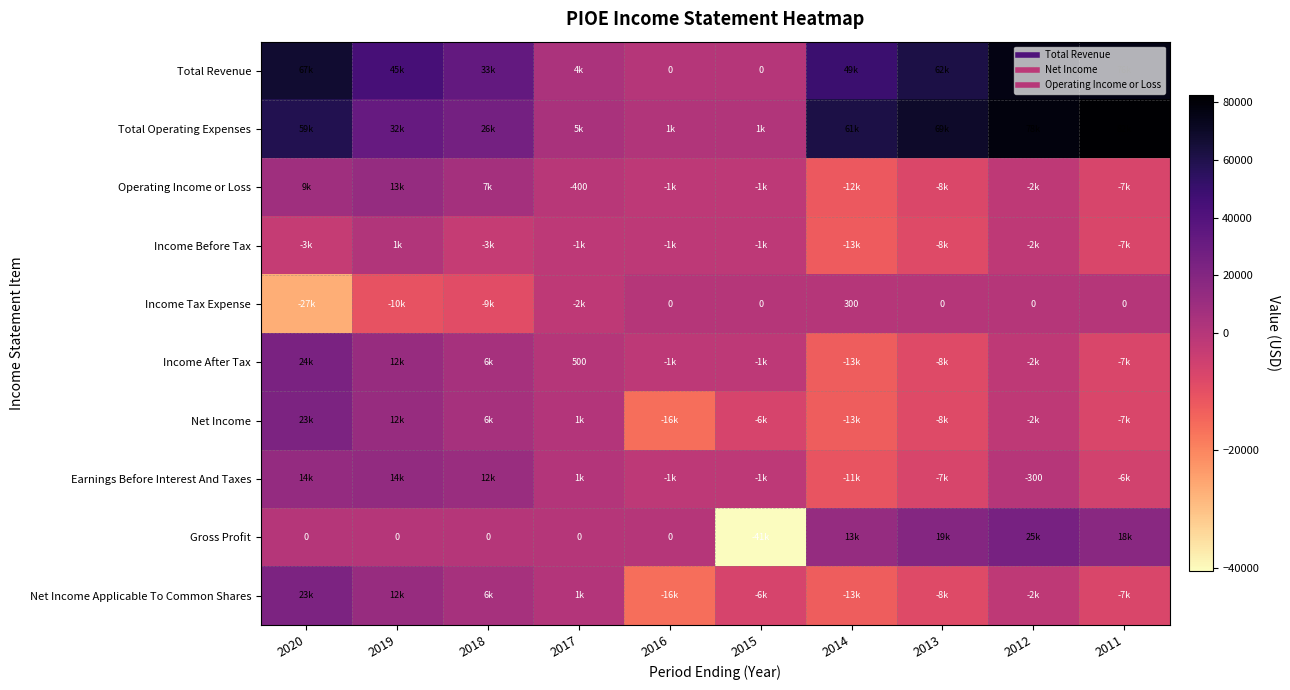

Is the value of Income After Tax at 2017 greater than the value of Total Revenue at 2020?

No